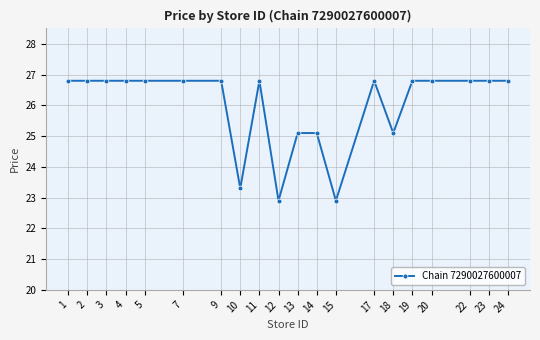

Reading left to right, extract all data points from this chart.

26.8	26.8	26.8	26.8	26.8	26.8	26.8	23.3	26.8	22.9	25.1	25.1	22.9	26.8	25.1	26.8	26.8	26.8	26.8	26.8